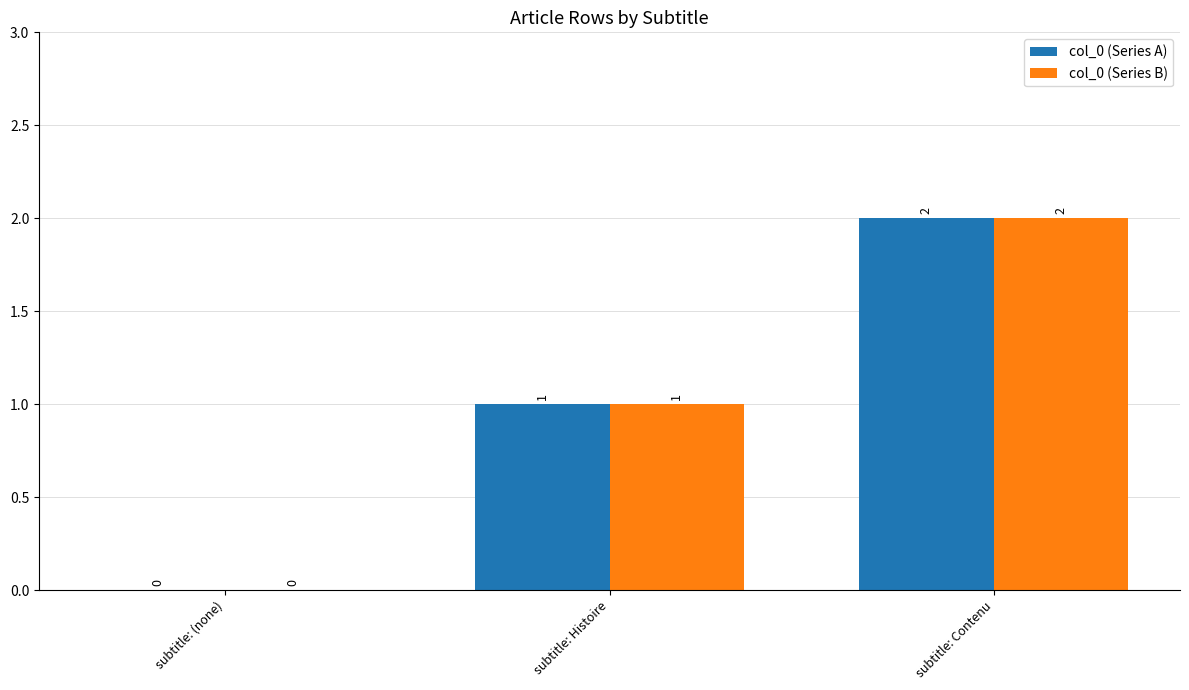

Reading left to right, extract all data points from this chart.

col_0 (Series A): subtitle: (none)=0	subtitle: Histoire=1	subtitle: Contenu=2
col_0 (Series B): subtitle: (none)=0	subtitle: Histoire=1	subtitle: Contenu=2